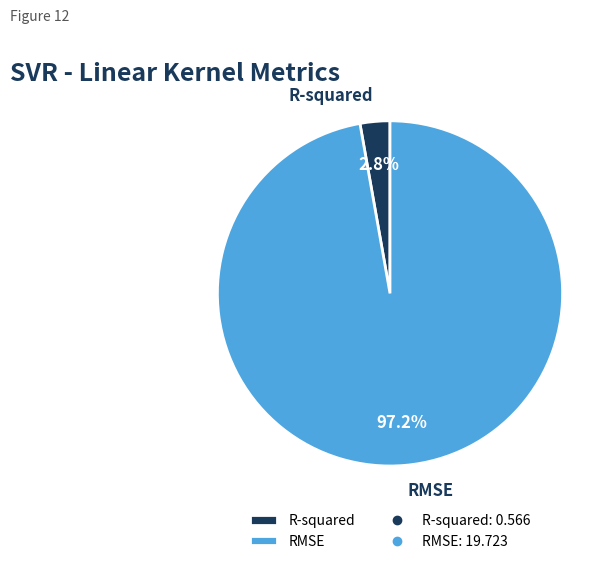

How many segments does this pie chart have?

2